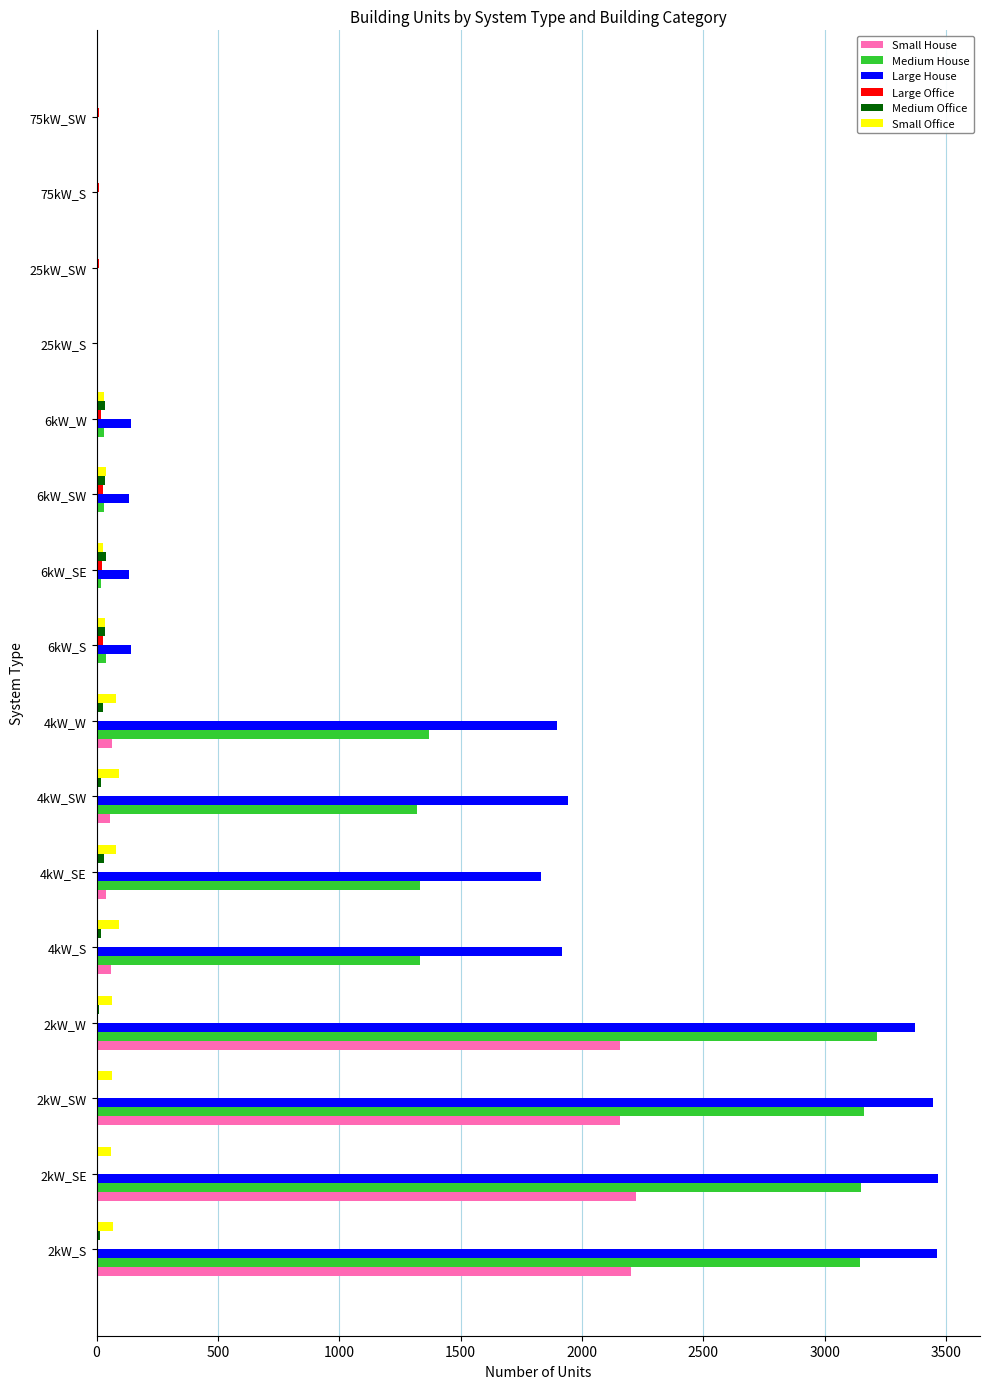

What is the sum of all Small House values?

8957